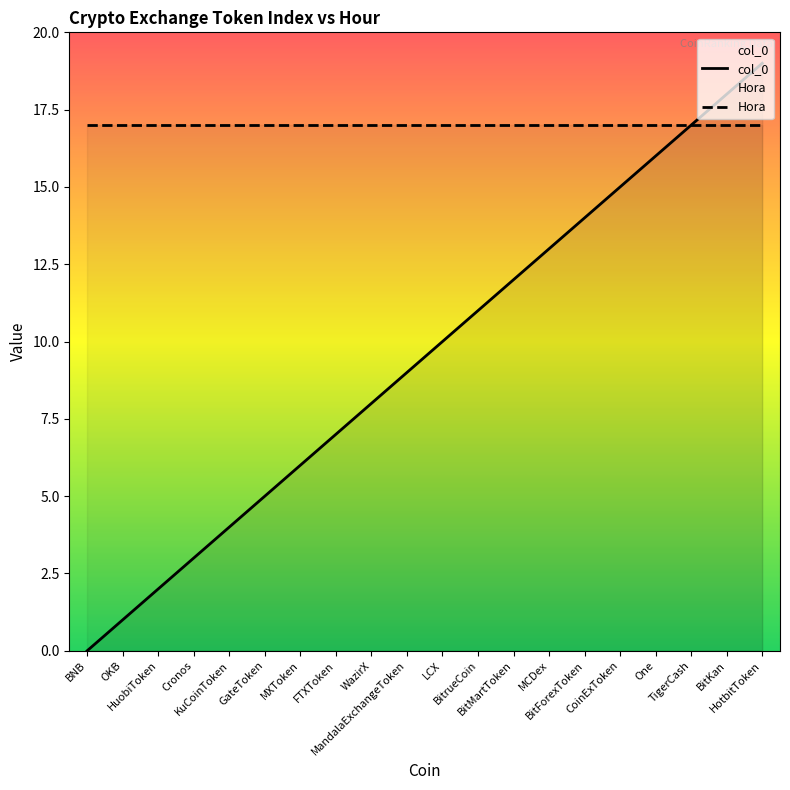

How many lines are shown in the chart?

2